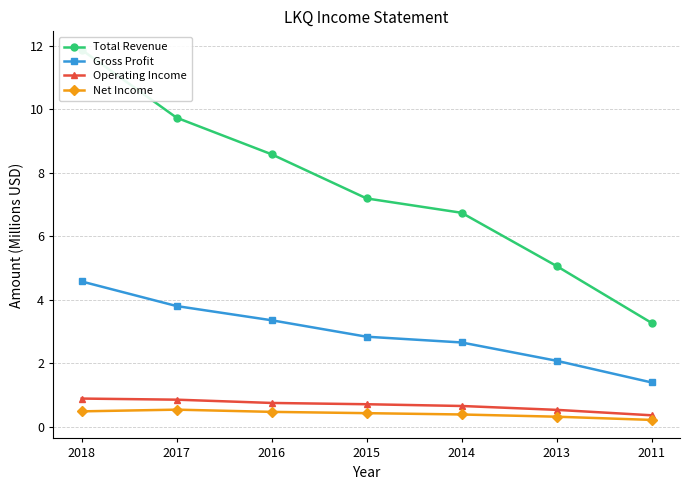

True or false: Total Revenue has a value of 5.1 at 2013.

True